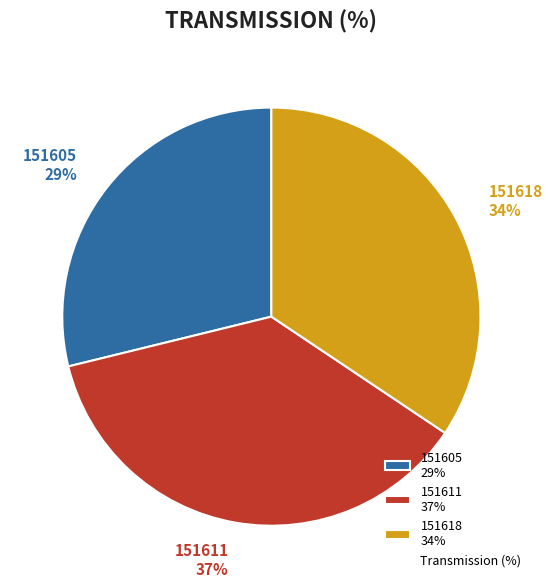

Rank the categories by value from lowest to highest.

151605, 151618, 151611